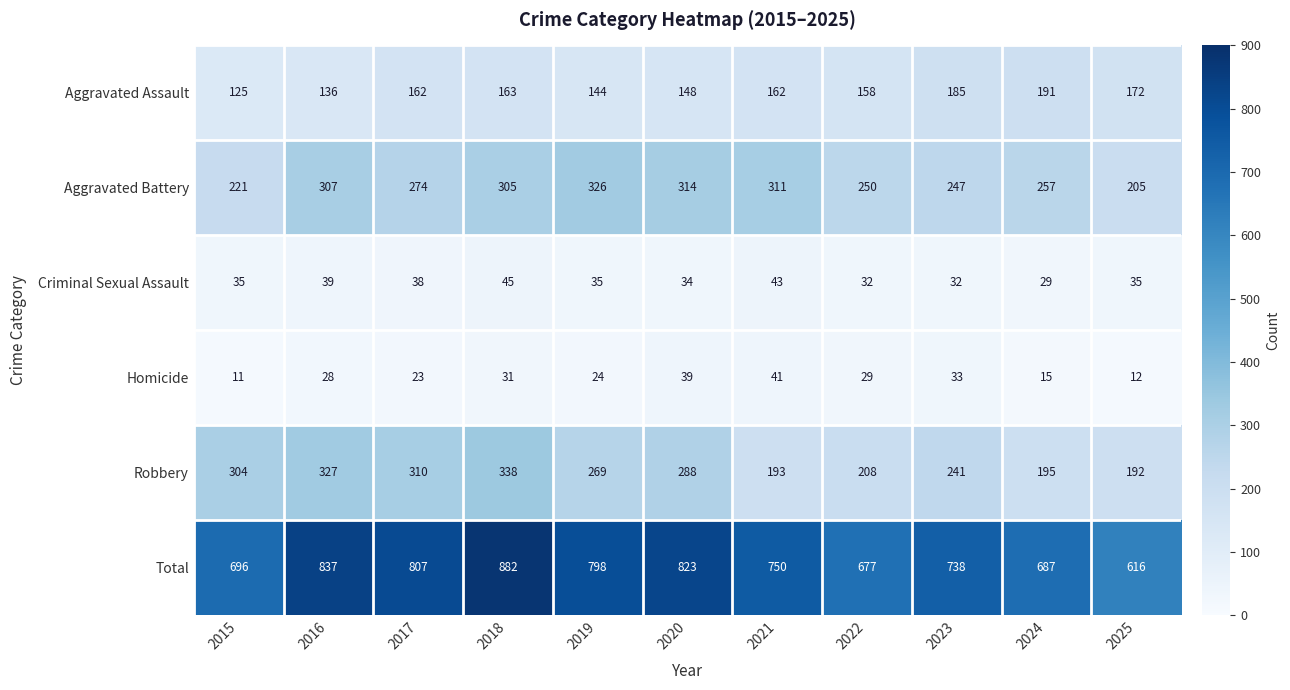

The value of Homicide at 2024 is 15. True or false?

True